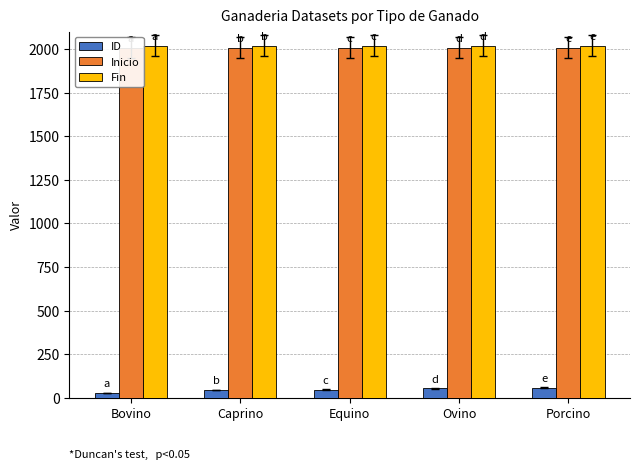

What is the difference between the maximum and minimum values in the ID series?

31